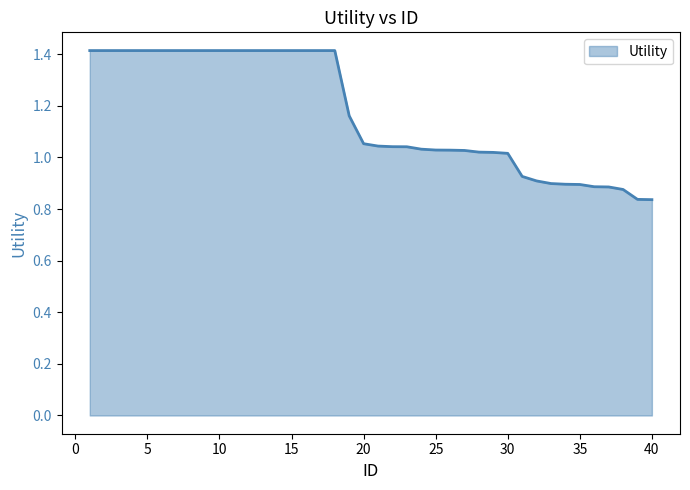

What is the difference between the maximum and minimum values?

0.6